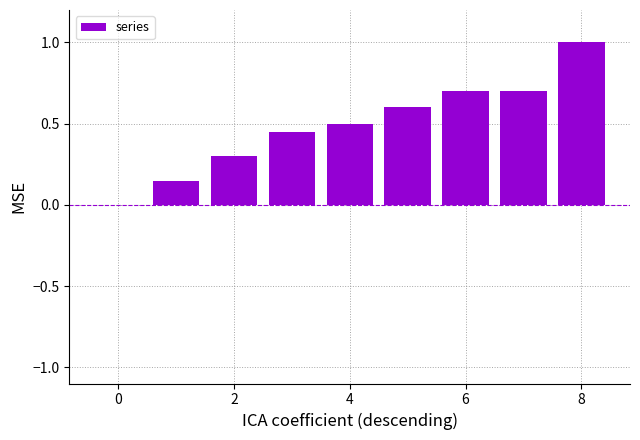

What is the greatest value displayed?

1.0